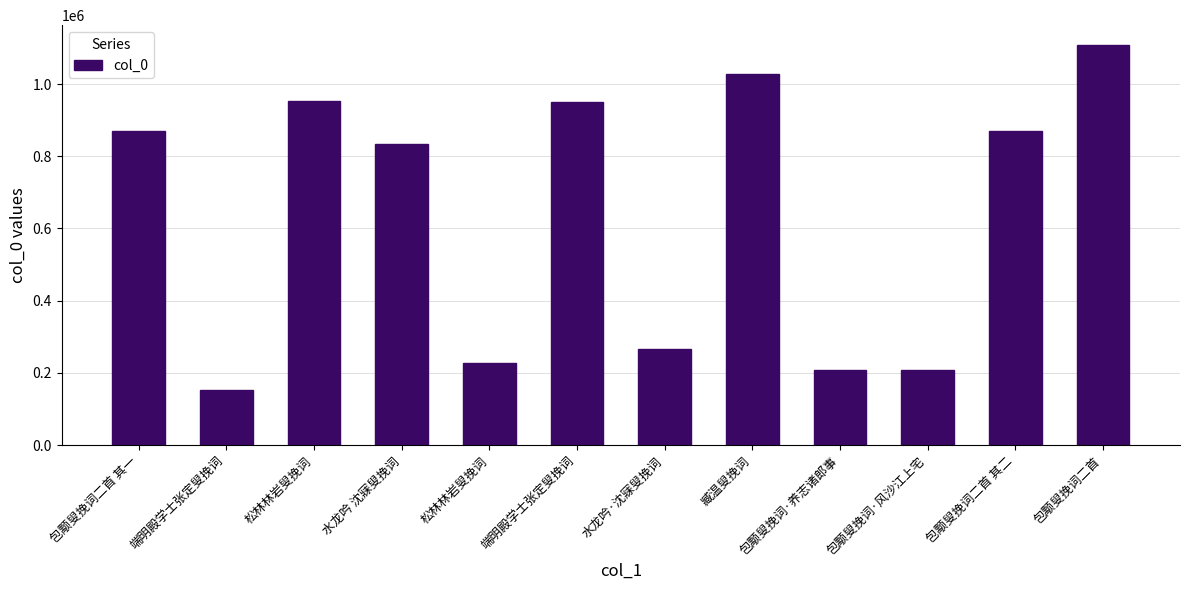

What is the ratio of the value at 包颙叟挽词·风沙江上宅 to the value at 包颙叟挽词二首 其一?

0.2